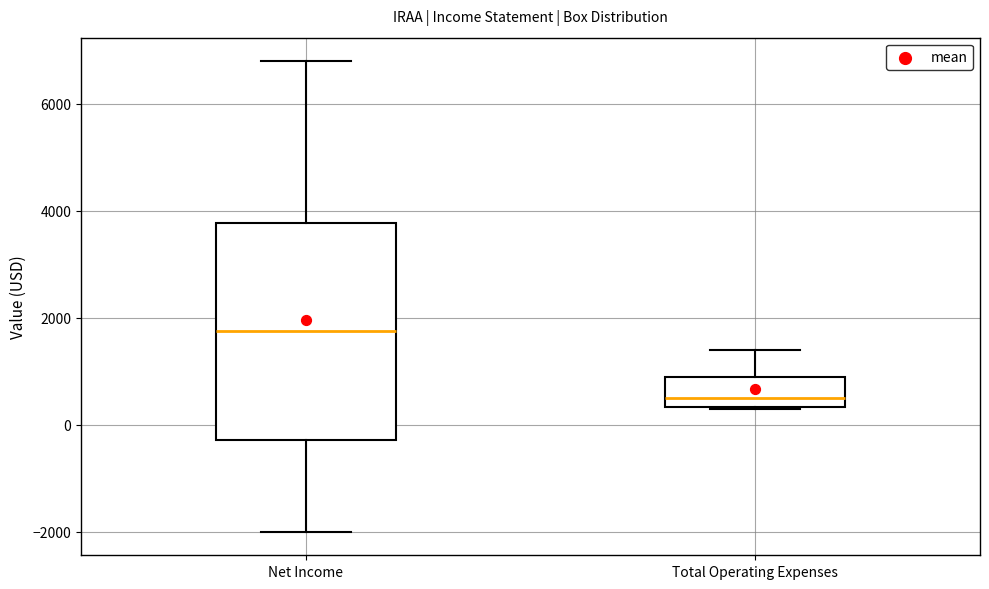

Where is the lower edge of the box for Total Operating Expenses on the y-axis? The values are not printed on the chart, so give them approximately, as read against the axis.

400